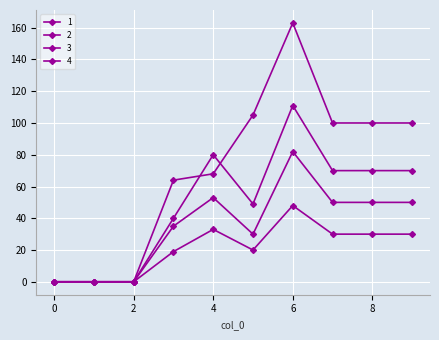

How many lines are shown in the chart?

4